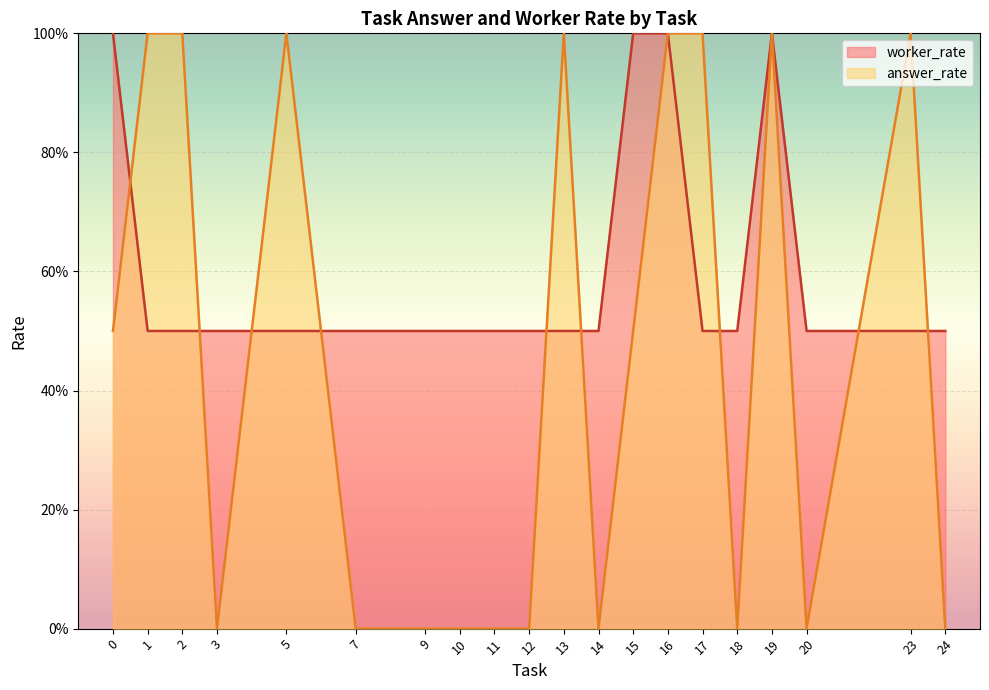

Which category has the lowest value in the worker_rate series?

9